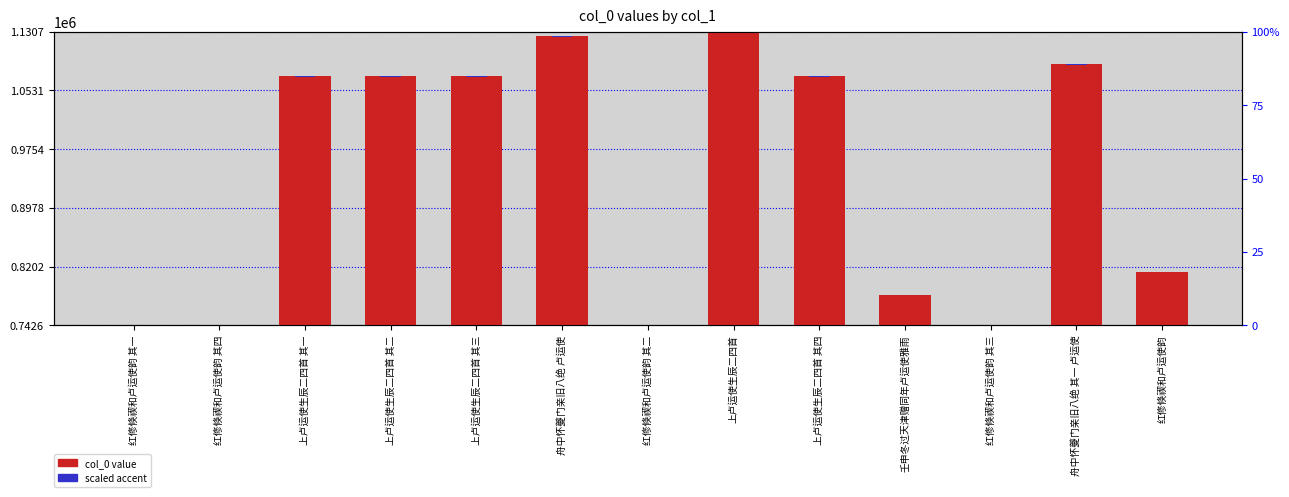

Is it true that col_0 value equals 1569062.7 at 舟中怀夔门亲旧八绝 其一 卢运使?

False